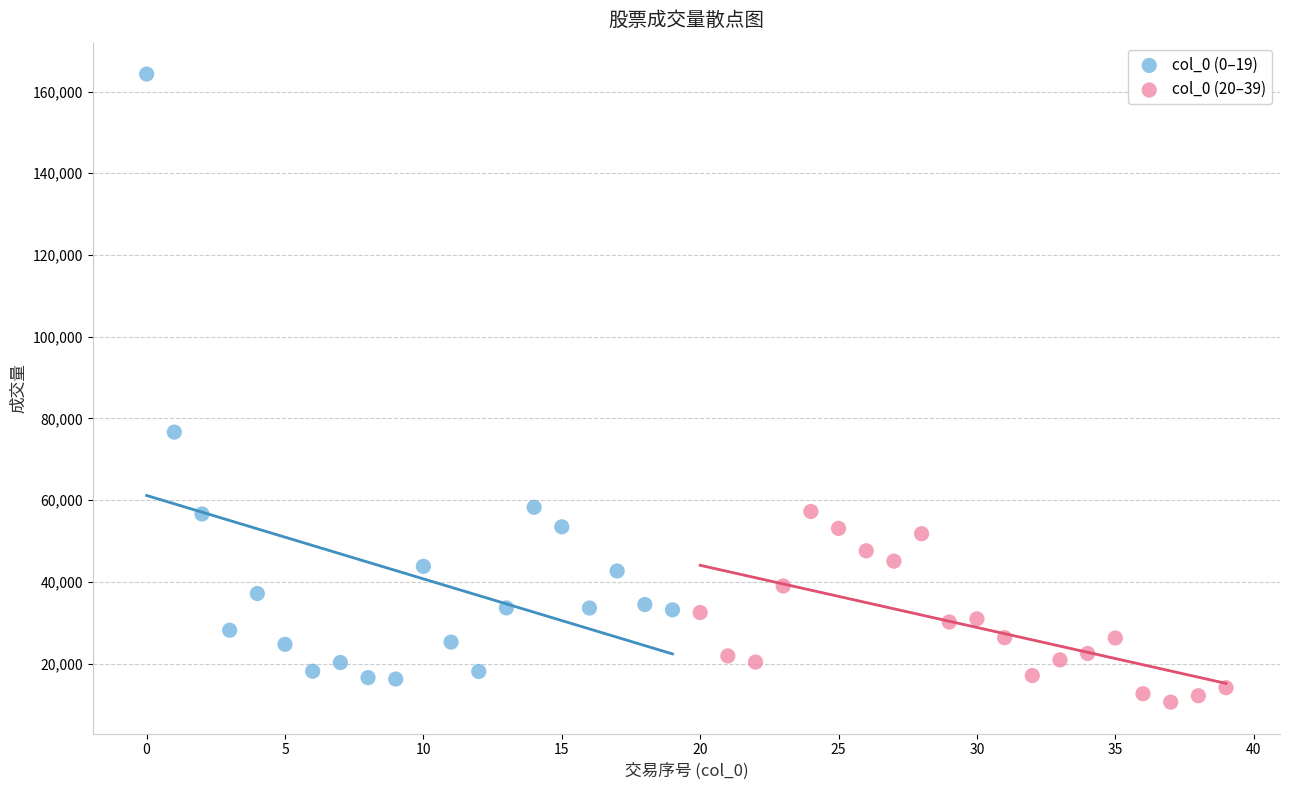

What are all the series names shown in the legend?

col_0 (0–19), col_0 (20–39)